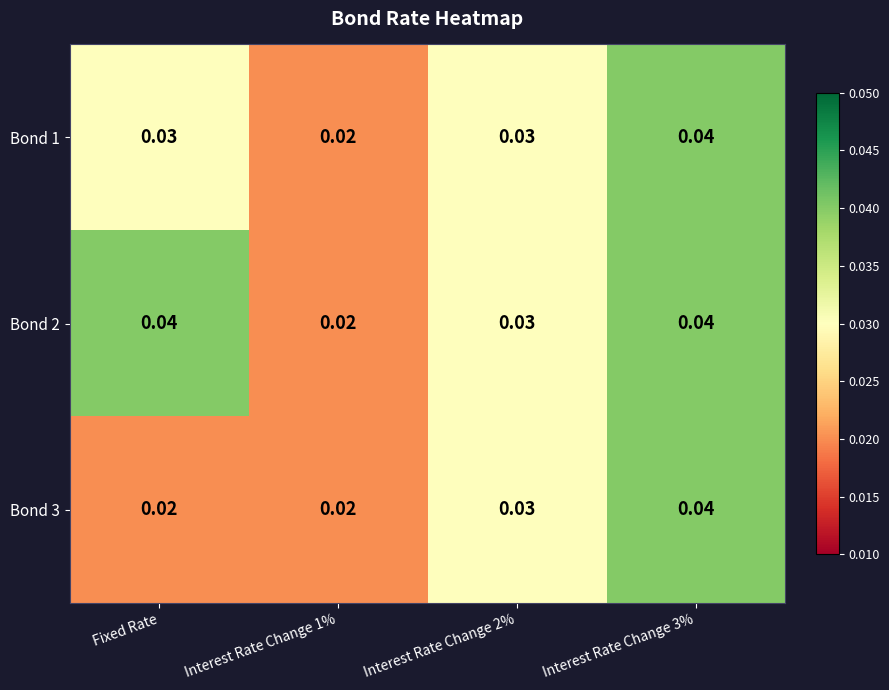

Is the value of Bond 2 at Interest Rate Change 3% greater than the value of Bond 1 at Fixed Rate?

Yes